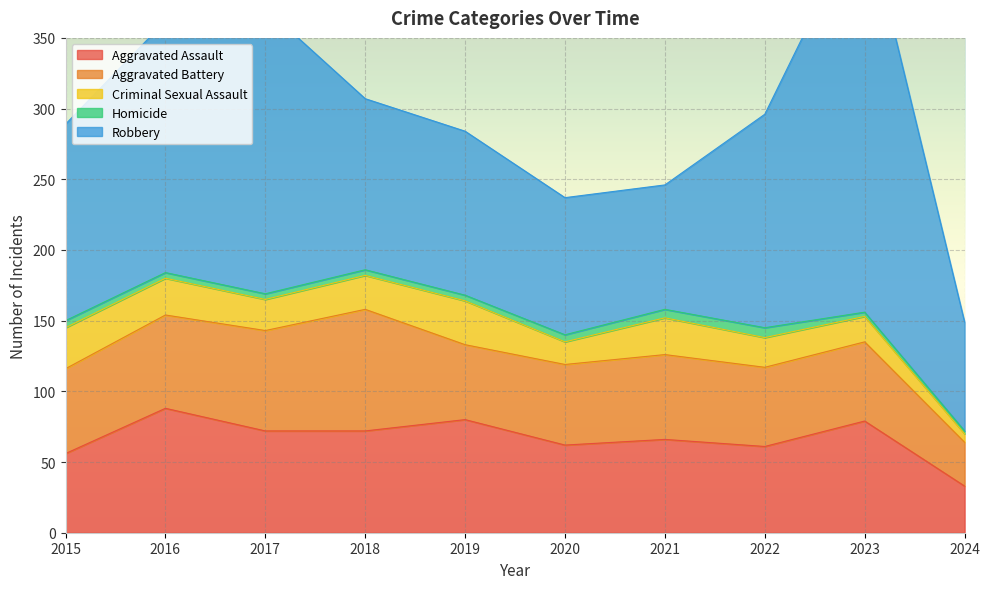

Does the chart display data point markers on the line(s)?

No